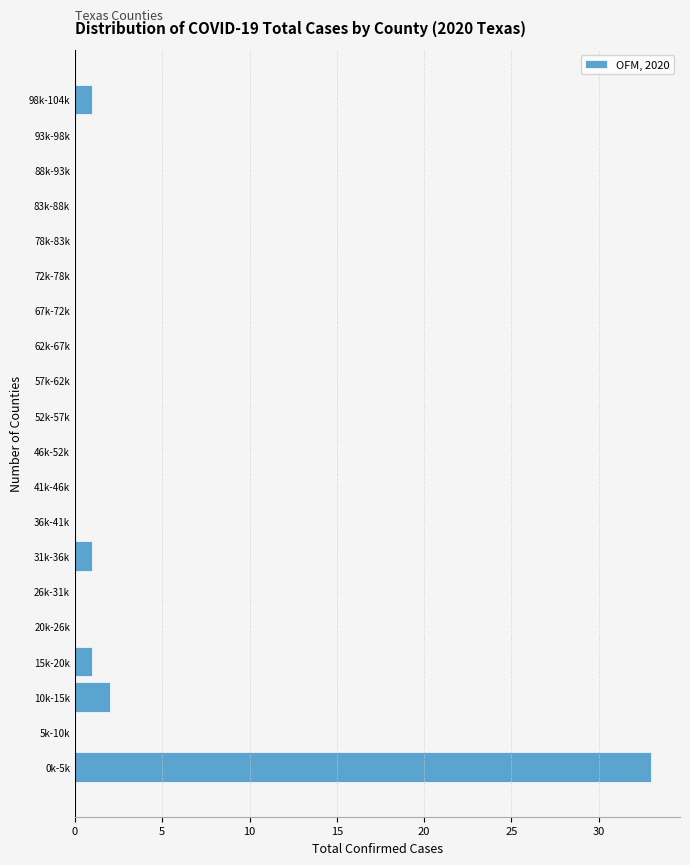

Reading bottom to top, list all the values displayed in this chart.

0k-5k=33	5k-10k=0	10k-15k=2	15k-20k=1	20k-26k=0	26k-31k=0	31k-36k=1	36k-41k=0	41k-46k=0	46k-52k=0	52k-57k=0	57k-62k=0	62k-67k=0	67k-72k=0	72k-78k=0	78k-83k=0	83k-88k=0	88k-93k=0	93k-98k=0	98k-104k=1